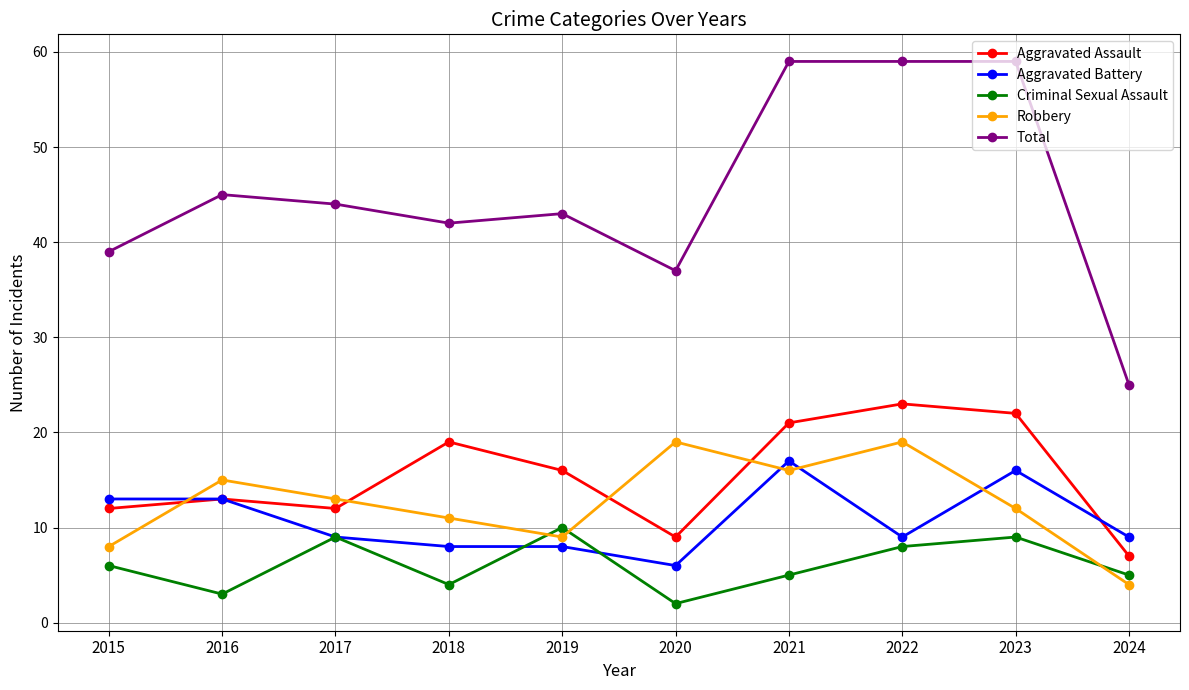

Reading right to left, extract all data points from this chart.

Aggravated Assault: 7	22	23	21	9	16	19	12	13	12
Aggravated Battery: 9	16	9	17	6	8	8	9	13	13
Criminal Sexual Assault: 5	9	8	5	2	10	4	9	3	6
Robbery: 4	12	19	16	19	9	11	13	15	8
Total: 25	59	59	59	37	43	42	44	45	39